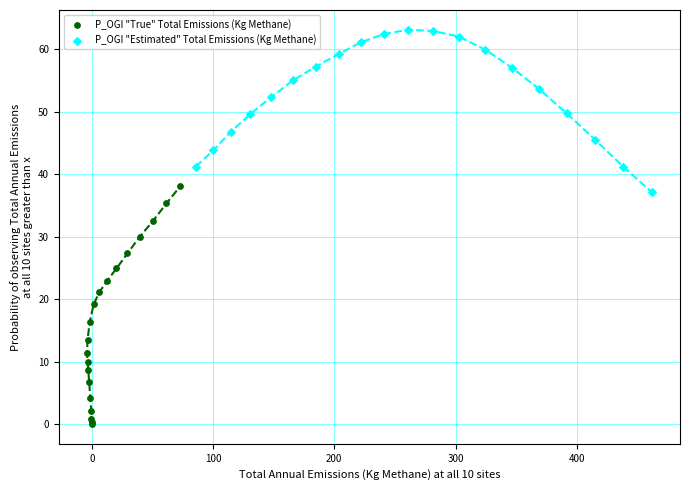

Which series reaches the minimum Y coordinate?

P_OGI "True" Total Emissions (Kg Methane)